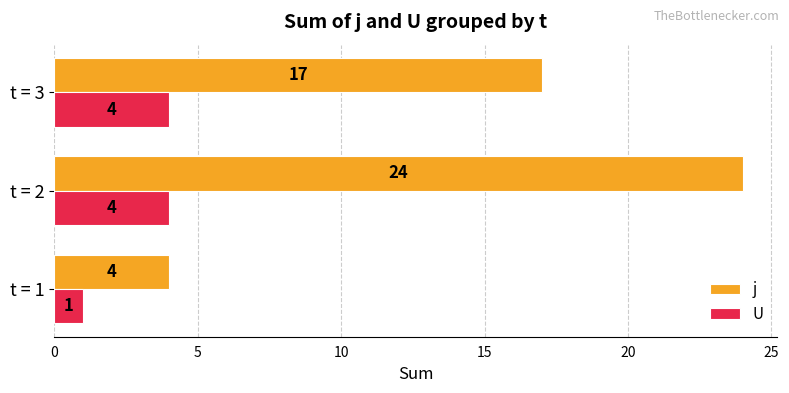

What are all the series names shown in the legend?

j, U